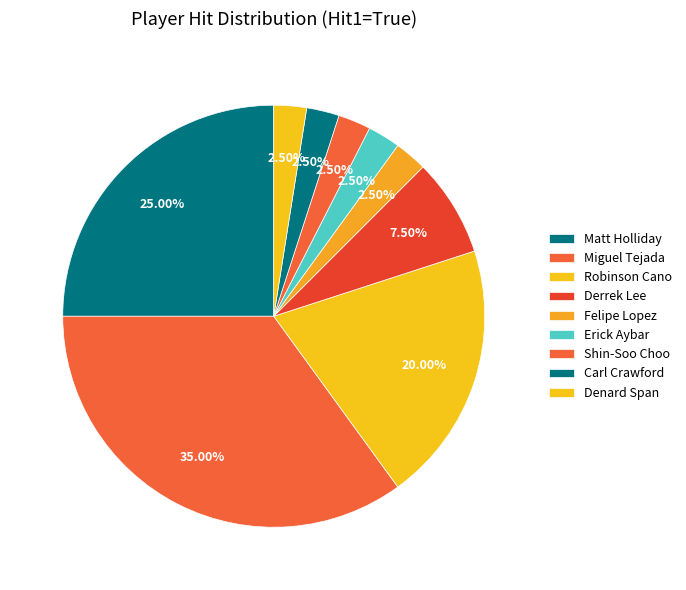

Approximately how many times larger is the value at Derrek Lee compared to Denard Span?

3.0